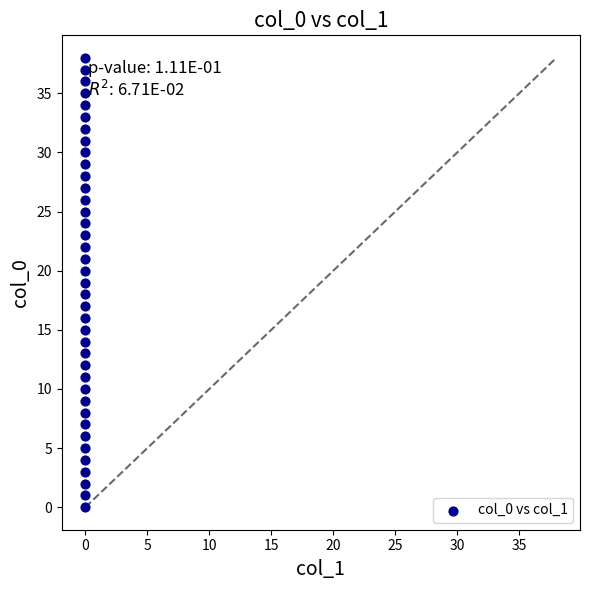

What is the range of Y values (max minus min)?

38